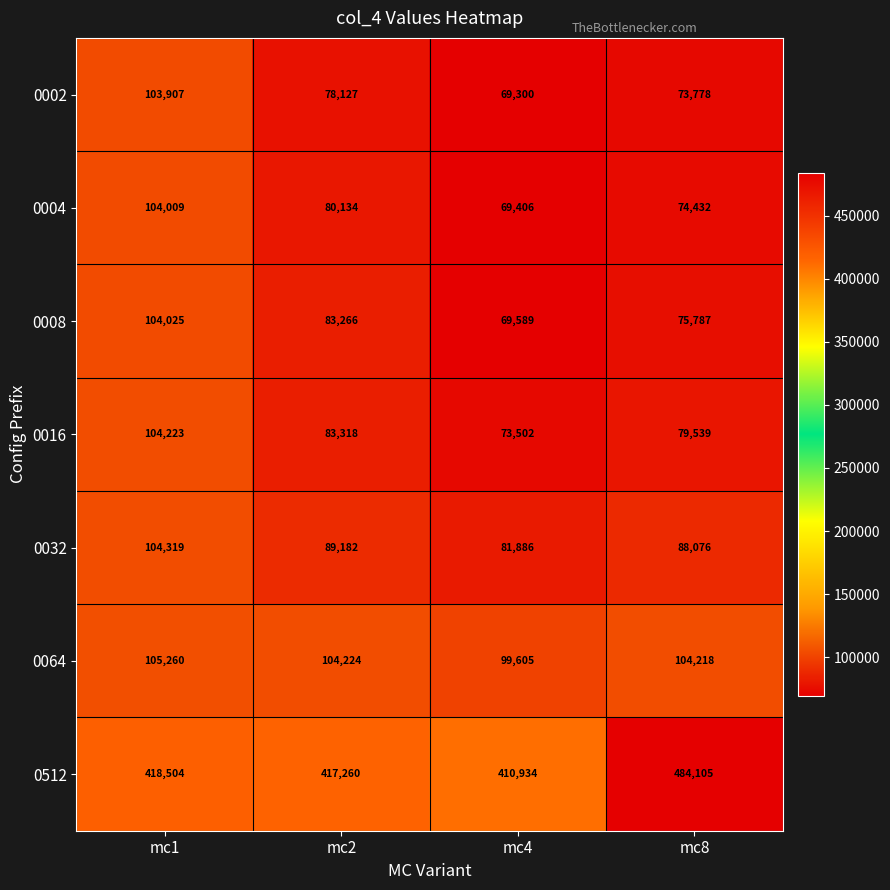

How many categories are shown in the chart?

4